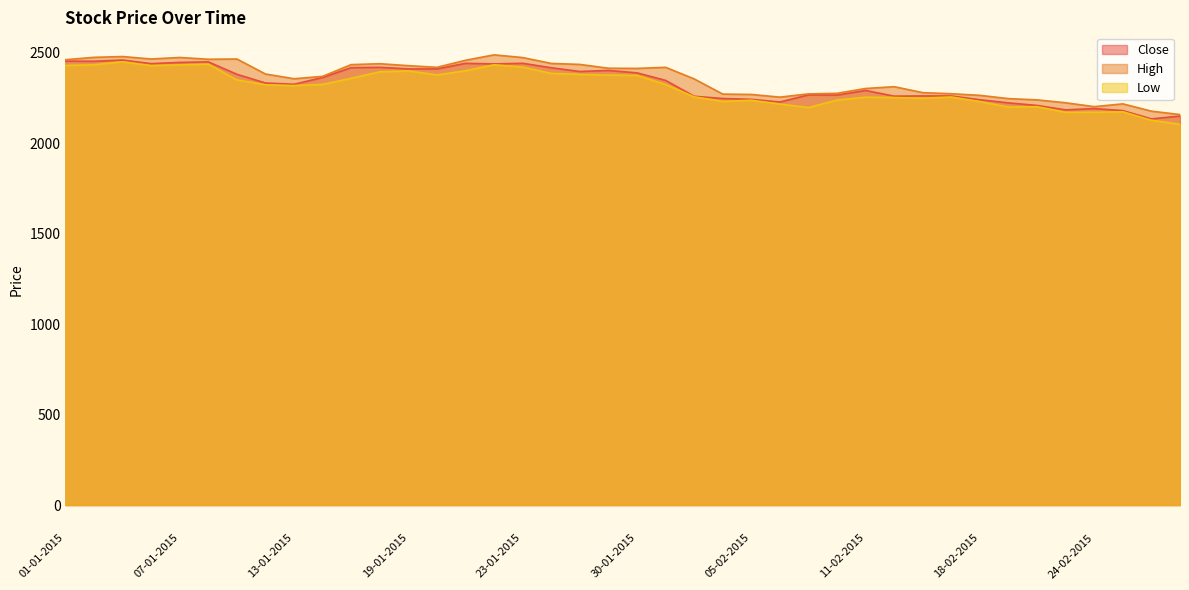

Reading right to left, transcribe all the data shown in this chart.

Close: 2150.4	2134.9	2180.8	2191.9	2184.8	2209.3	2223.4	2240.7	2261.7	2261.8	2260.7	2291.9	2266.5	2267.6	2228.2	2243.1	2247.6	2260.1	2347.8	2389.3	2402.7	2396.9	2417.6	2442.2	2438.9	2442.0	2411.1	2411.3	2420.1	2417.9	2363.7	2326.2	2333.2	2381.5	2450.1	2447.2	2440.3	2460.2	2453.5	2454.1
High: 2159.0	2177.6	2218.0	2202.7	2224.0	2240.0	2247.0	2265.0	2274.0	2280.0	2313.0	2303.0	2276.4	2273.2	2255.2	2270.0	2272.0	2356.0	2420.1	2414.0	2415.0	2436.1	2441.5	2474.0	2489.0	2458.9	2420.0	2429.2	2439.9	2435.0	2370.0	2356.8	2383.0	2466.0	2464.6	2474.5	2466.0	2479.6	2475.2	2462.0
Low: 2105.0	2127.5	2174.3	2171.4	2171.0	2202.3	2200.1	2230.4	2256.0	2248.9	2253.0	2255.0	2239.0	2197.6	2216.8	2238.0	2231.5	2257.0	2325.0	2375.0	2377.0	2381.0	2386.4	2421.0	2434.0	2401.2	2377.9	2399.9	2395.2	2359.2	2325.5	2319.0	2323.3	2350.4	2437.1	2433.3	2429.2	2450.7	2434.0	2430.0